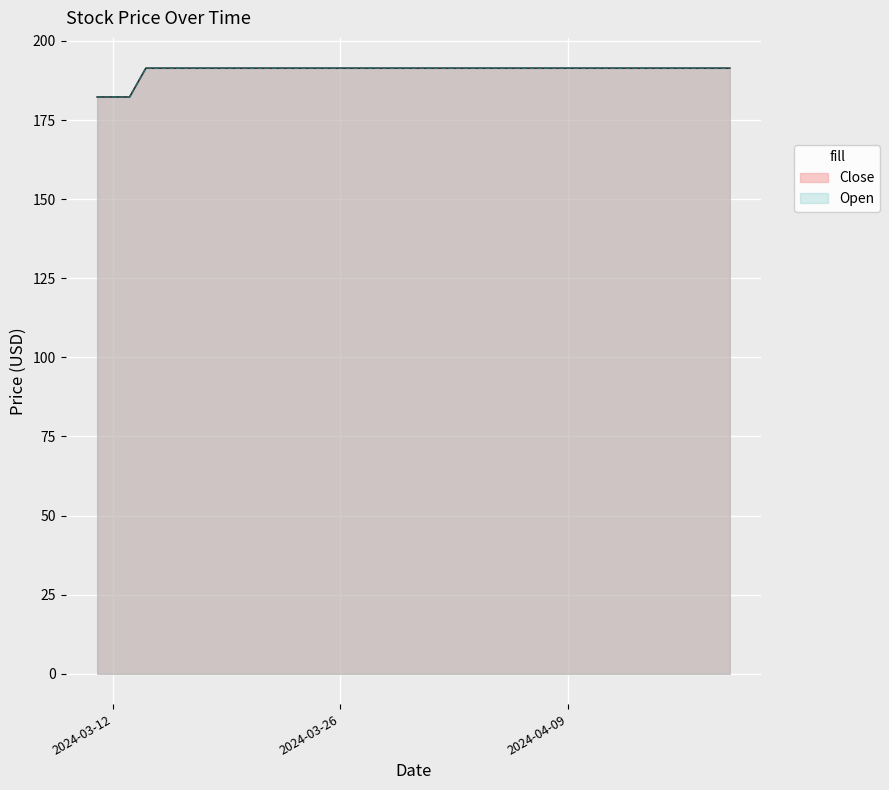

What is the average value of the Open series?

190.7